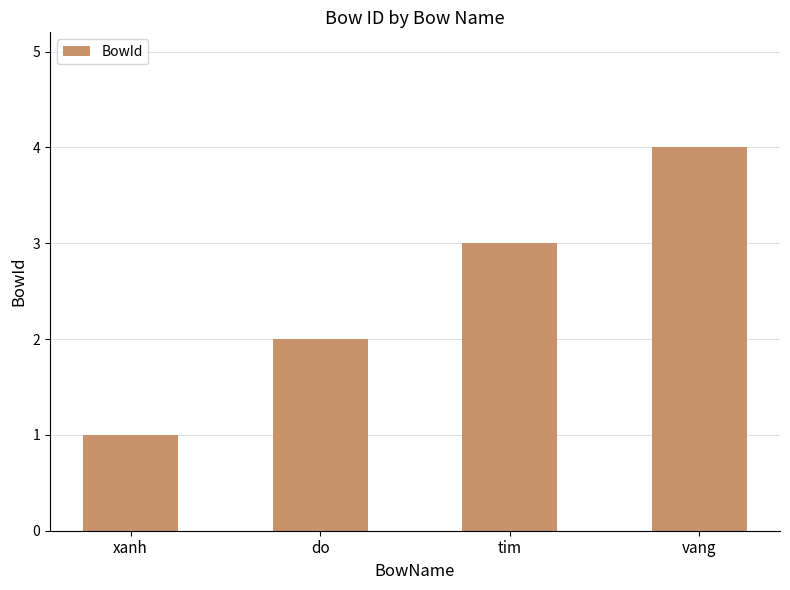

Which category has the highest value across all series?

vang